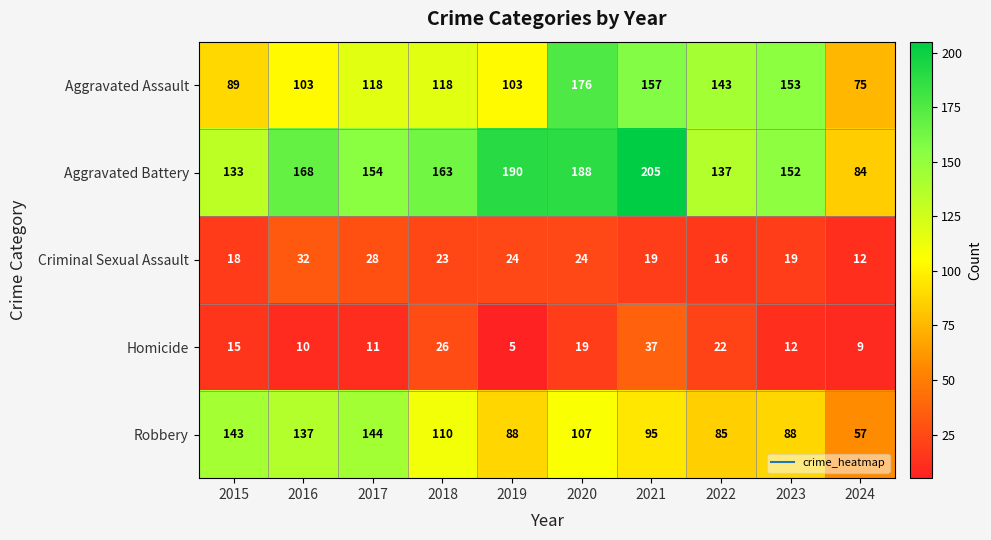

How many categories are shown in the chart?

10